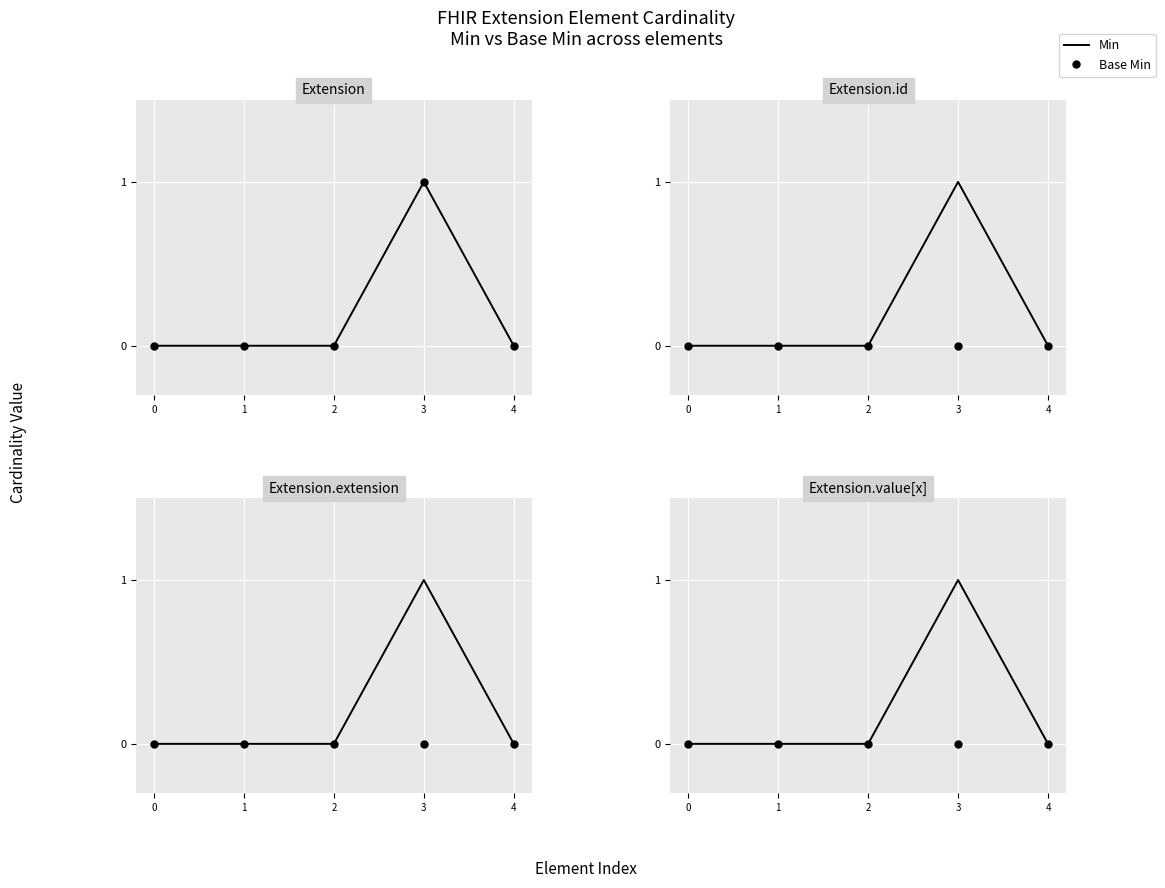

Is the value of Base Min at 3 greater than the value of Min at 1?

No